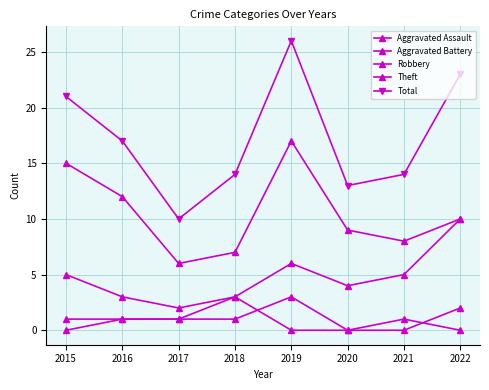

Reading left to right, transcribe all the data shown in this chart.

Aggravated Assault: 2015=0	2016=1	2017=1	2018=1	2019=3	2020=0	2021=0	2022=2
Aggravated Battery: 2015=1	2016=1	2017=1	2018=3	2019=0	2020=0	2021=1	2022=0
Robbery: 2015=5	2016=3	2017=2	2018=3	2019=6	2020=4	2021=5	2022=10
Theft: 2015=15	2016=12	2017=6	2018=7	2019=17	2020=9	2021=8	2022=10
Total: 2015=21	2016=17	2017=10	2018=14	2019=26	2020=13	2021=14	2022=23